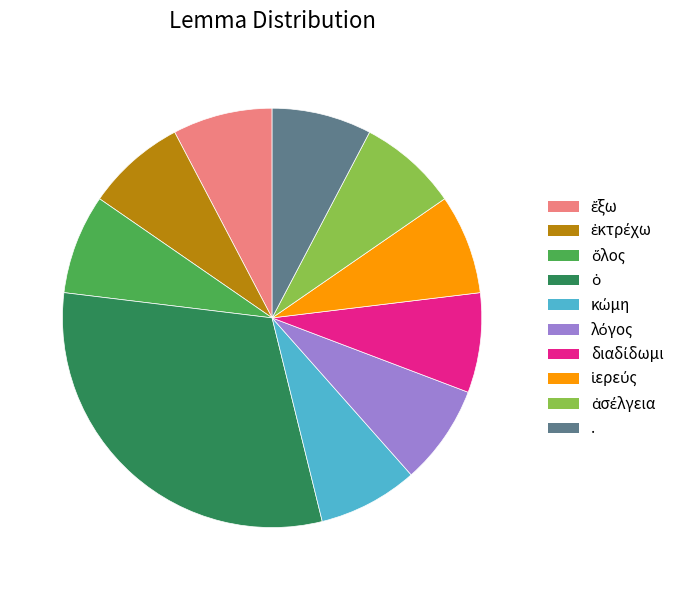

Is there any slice that represents more than half of the pie?

No